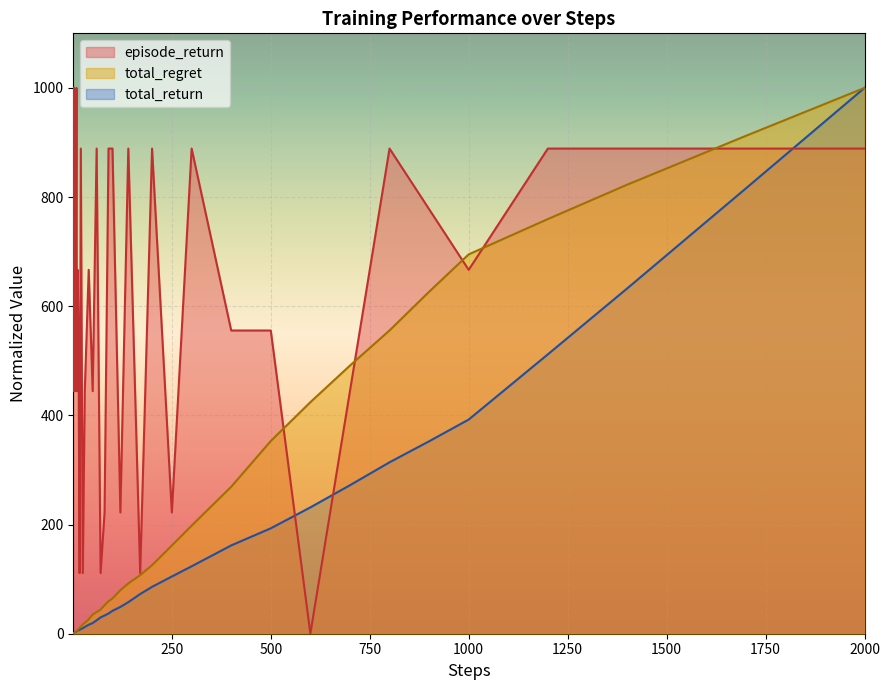

Which series has the largest total across all categories?

episode_return